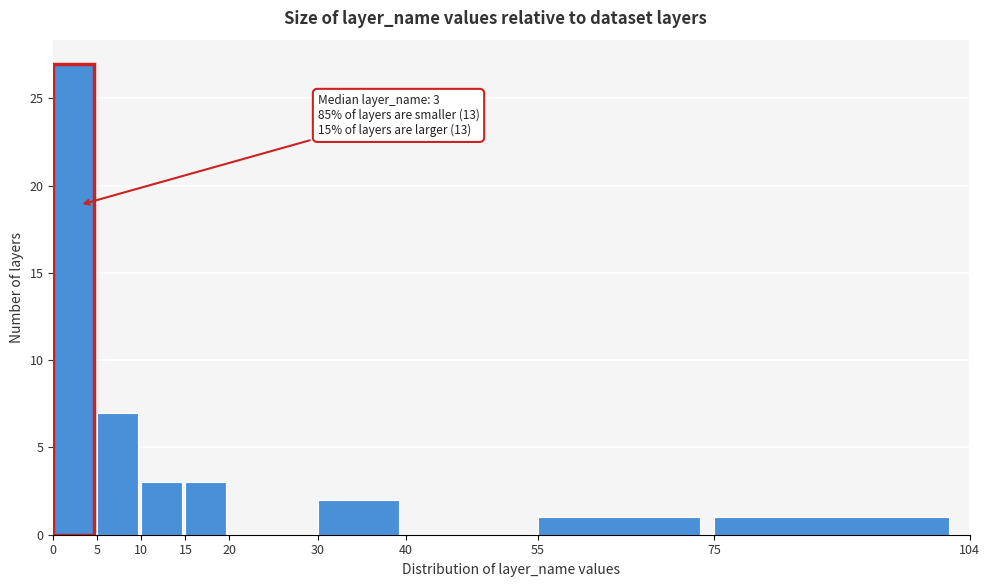

Over which range of the x-axis is the bar tallest?

0 to 5